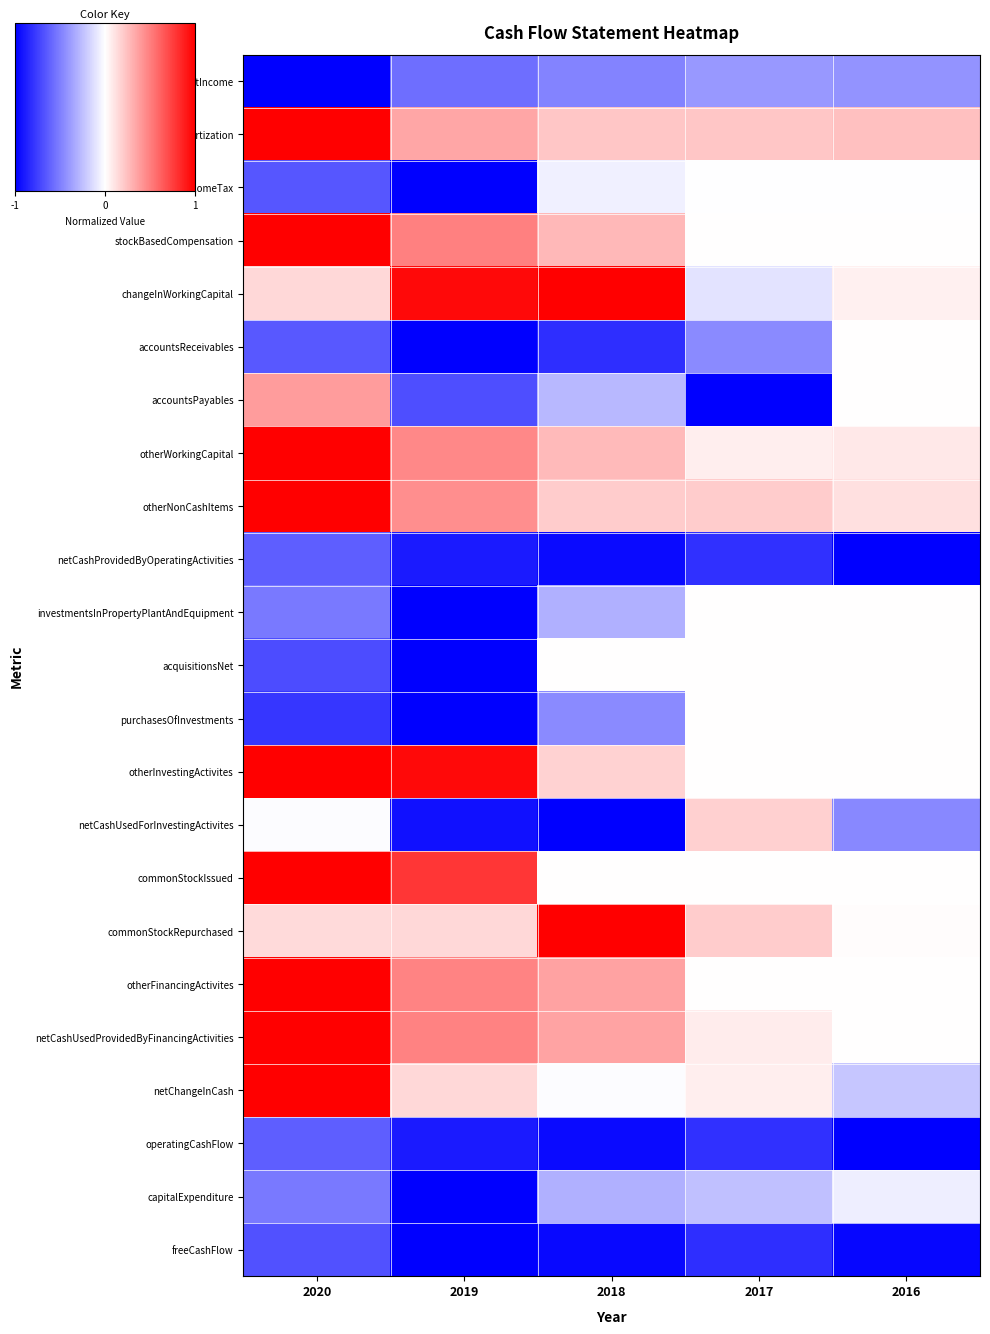

Reading left to right, what are all the values shown in this chart?

netIncome: 2020=-1.0	2019=-0.6	2018=-0.5	2017=-0.4	2016=-0.4
depreciationAndAmortization: 2020=1.0	2019=0.3	2018=0.2	2017=0.2	2016=0.2
deferredIncomeTax: 2020=-0.7	2019=-1.0	2018=-0.1	2017=-0.0	2016=-0.0
stockBasedCompensation: 2020=1.0	2019=0.5	2018=0.3	2017=0.0	2016=0.0
changeInWorkingCapital: 2020=0.2	2019=1.0	2018=1.0	2017=-0.1	2016=0.1
accountsReceivables: 2020=-0.7	2019=-1.0	2018=-0.8	2017=-0.5	2016=0.0
accountsPayables: 2020=0.4	2019=-0.7	2018=-0.3	2017=-1.0	2016=0.0
otherWorkingCapital: 2020=1.0	2019=0.5	2018=0.3	2017=0.1	2016=0.1
otherNonCashItems: 2020=1.0	2019=0.4	2018=0.2	2017=0.2	2016=0.1
netCashProvidedByOperatingActivities: 2020=-0.6	2019=-0.9	2018=-1.0	2017=-0.8	2016=-1.0
investmentsInPropertyPlantAndEquipment: 2020=-0.5	2019=-1.0	2018=-0.3	2017=0.0	2016=0.0
acquisitionsNet: 2020=-0.7	2019=-1.0	2018=0.0	2017=0.0	2016=0.0
purchasesOfInvestments: 2020=-0.8	2019=-1.0	2018=-0.5	2017=0.0	2016=0.0
otherInvestingActivites: 2020=1.0	2019=1.0	2018=0.2	2017=0.0	2016=0.0
netCashUsedForInvestingActivites: 2020=-0.0	2019=-0.9	2018=-1.0	2017=0.2	2016=-0.5
commonStockIssued: 2020=1.0	2019=0.8	2018=0.0	2017=0.0	2016=0.0
commonStockRepurchased: 2020=0.1	2019=0.2	2018=1.0	2017=0.2	2016=0.0
otherFinancingActivites: 2020=1.0	2019=0.5	2018=0.4	2017=0.0	2016=0.0
netCashUsedProvidedByFinancingActivities: 2020=1.0	2019=0.5	2018=0.4	2017=0.1	2016=0.0
netChangeInCash: 2020=1.0	2019=0.2	2018=-0.0	2017=0.1	2016=-0.2
operatingCashFlow: 2020=-0.6	2019=-0.9	2018=-1.0	2017=-0.8	2016=-1.0
capitalExpenditure: 2020=-0.5	2019=-1.0	2018=-0.3	2017=-0.2	2016=-0.1
freeCashFlow: 2020=-0.7	2019=-1.0	2018=-1.0	2017=-0.8	2016=-1.0